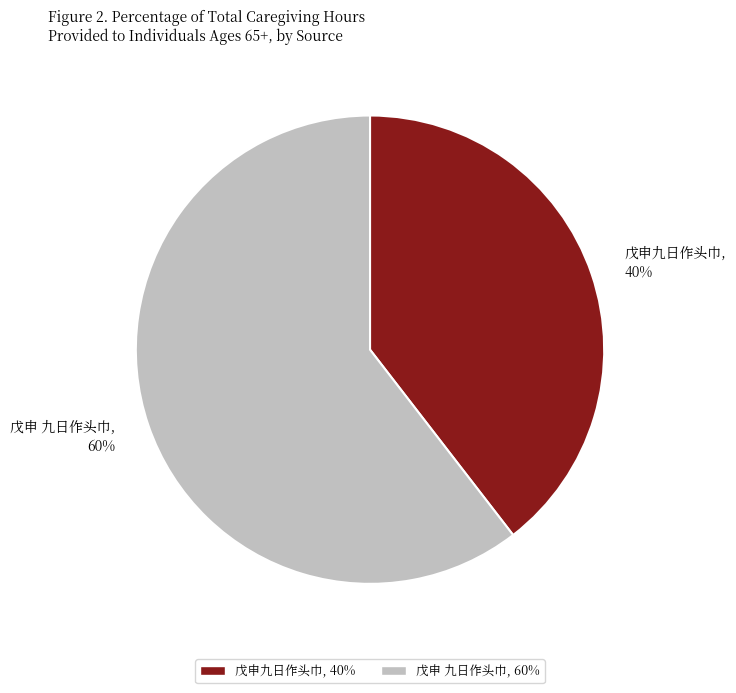

To the nearest percent, what is the average slice percentage?

50%